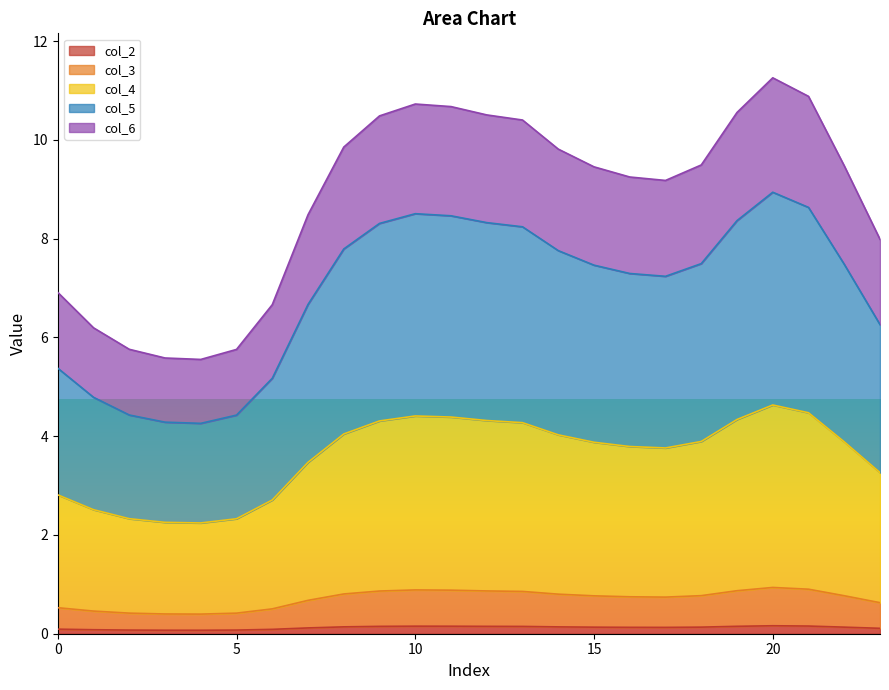

What is the total value across all series at 1?

14.0